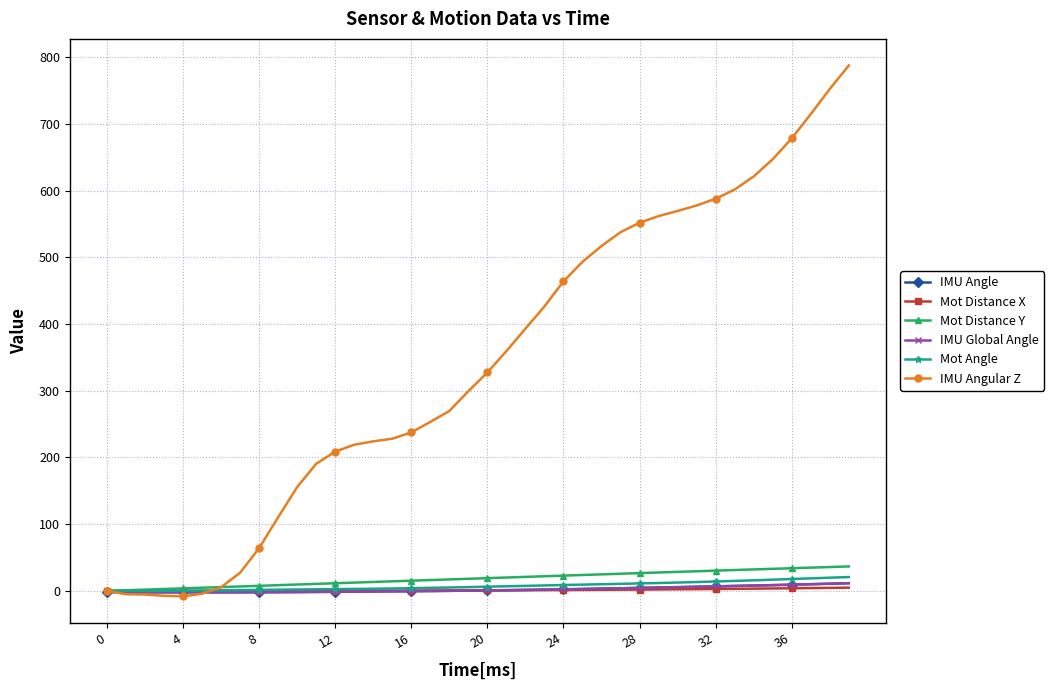

Which series has the widest spread of values?

IMU Angular Z